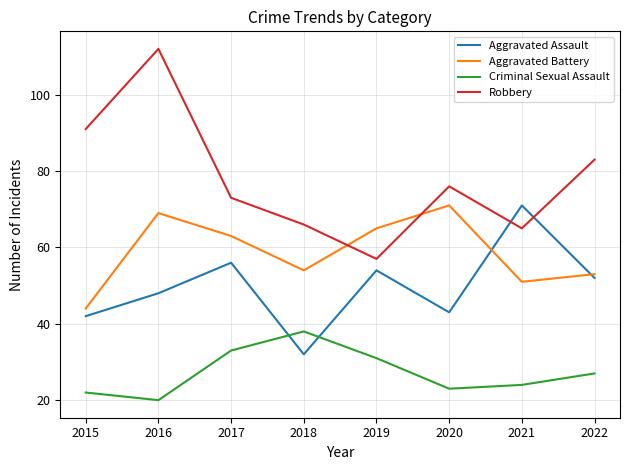

What is the maximum value for Aggravated Assault?

71